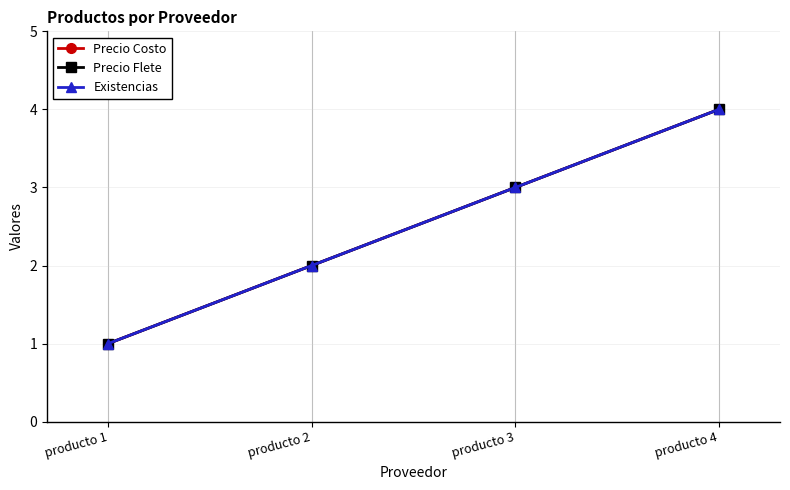

What is the difference between the maximum and minimum values in the Existencias series?

3